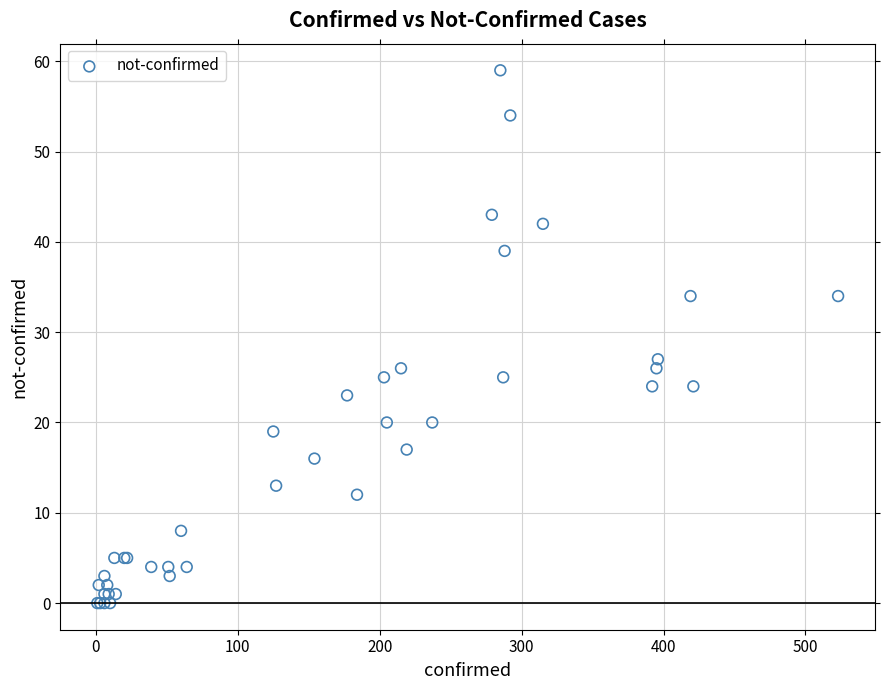

What Y value in the scatter plot is closest to 29?

27